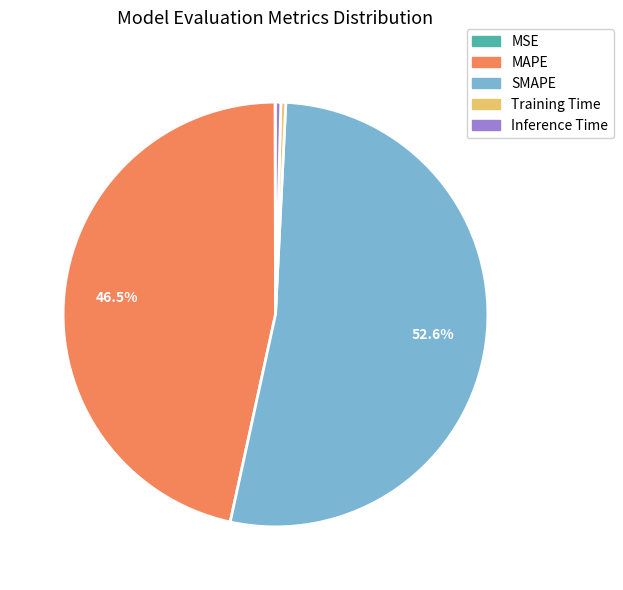

What is the majority slice?

SMAPE